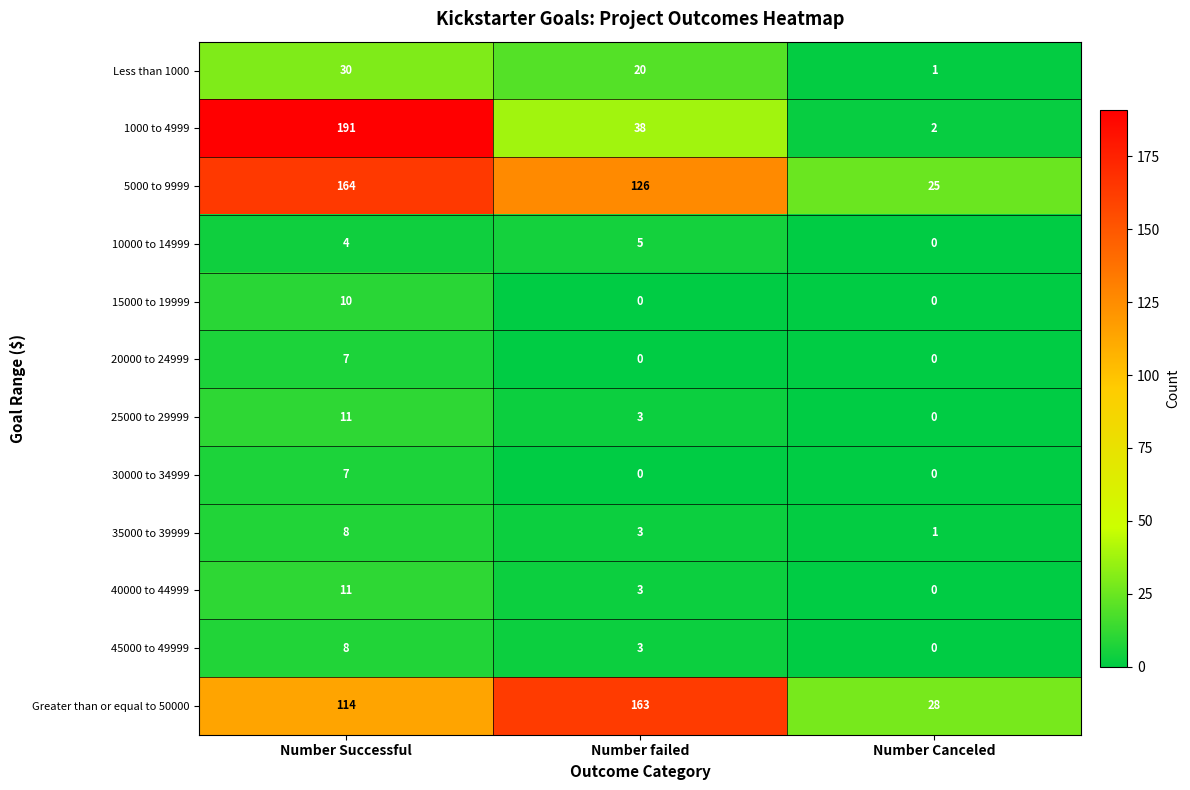

How many 35000 to 39999 values are between 1 and 8?

3